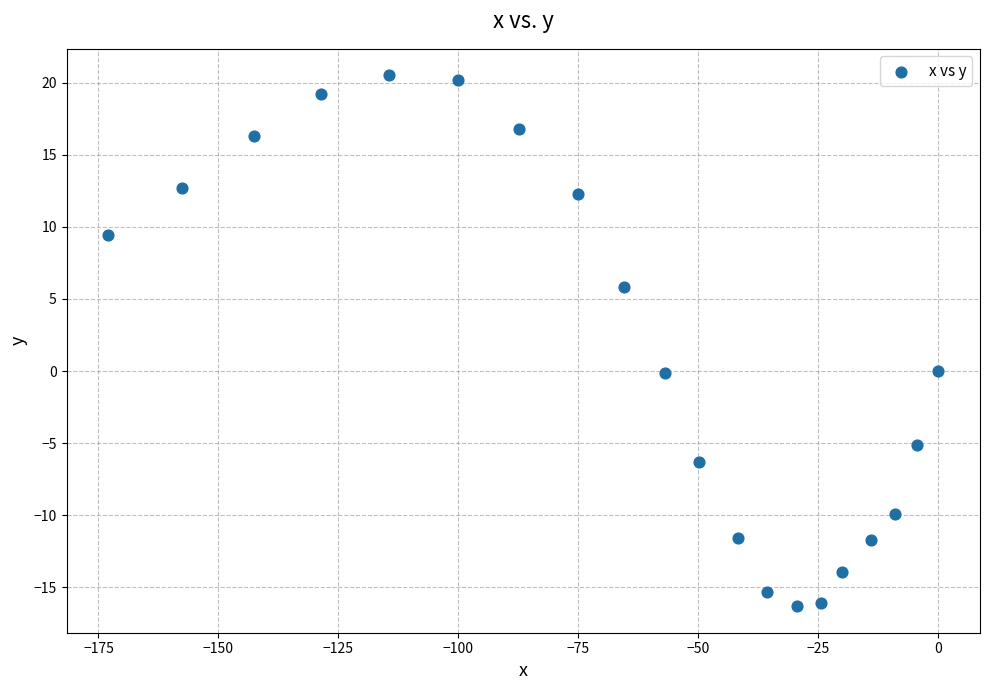

What is the range of X values (max minus min)?

173.0